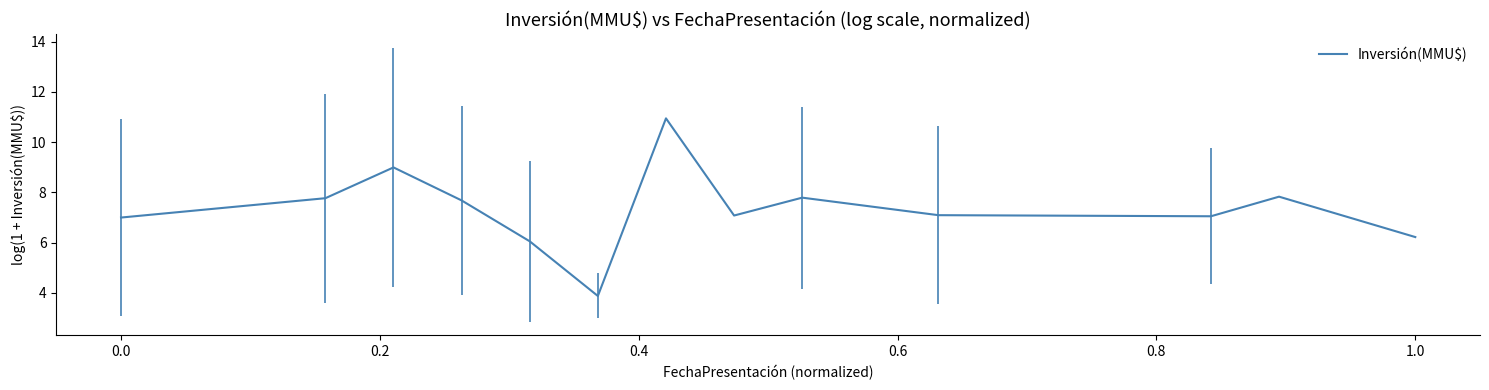

What is the difference between the maximum and minimum values?

7.1